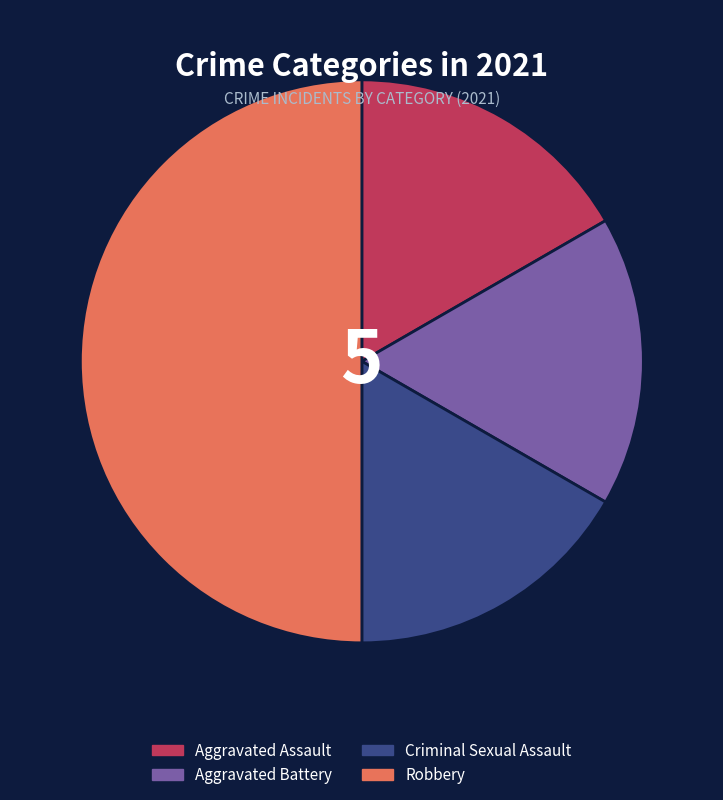

Which slice is the largest?

Robbery